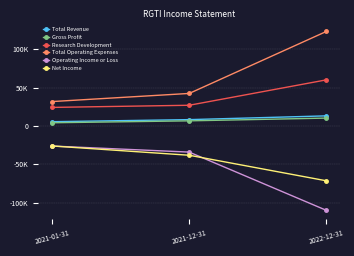

Rank the series by their maximum value, from highest to lowest.

Total Operating Expenses, Research Development, Total Revenue, Gross Profit, Net Income, Operating Income or Loss